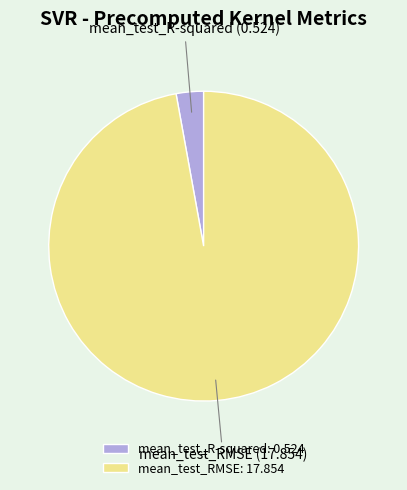

The mean_test_RMSE slice represents 97% of the pie. True or false?

True